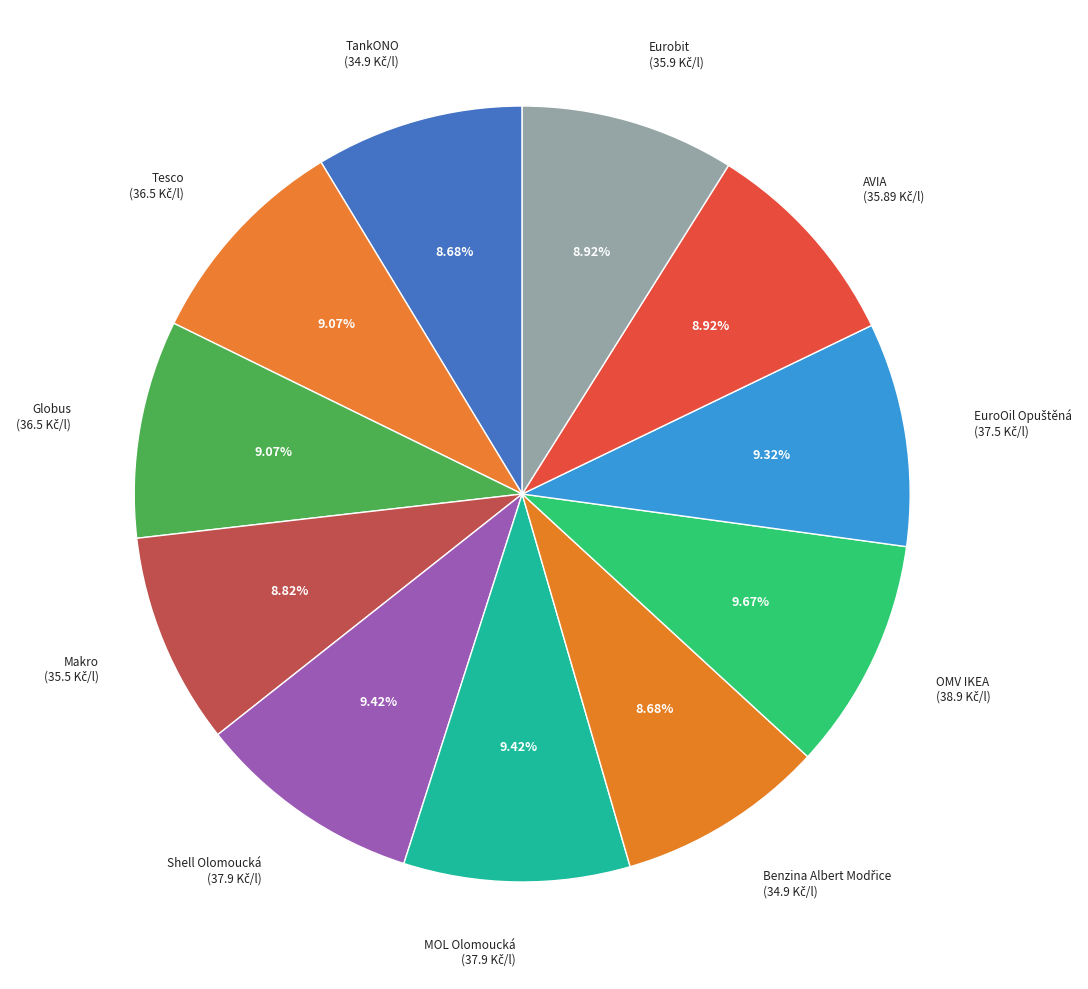

How many slices are in this pie chart?

11